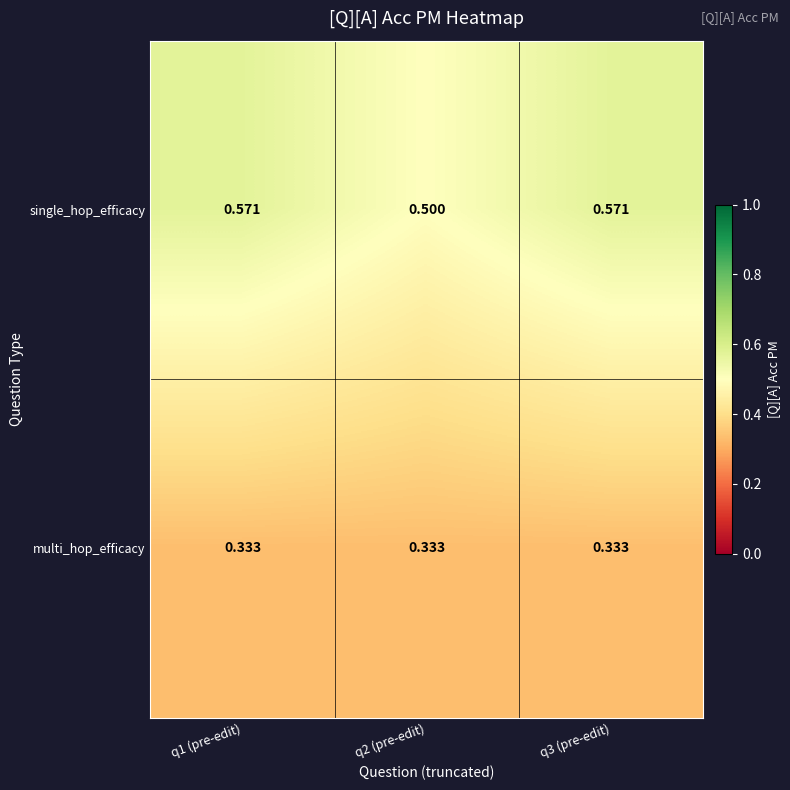

Rank the series by their average value, from lowest to highest.

multi_hop_efficacy, single_hop_efficacy